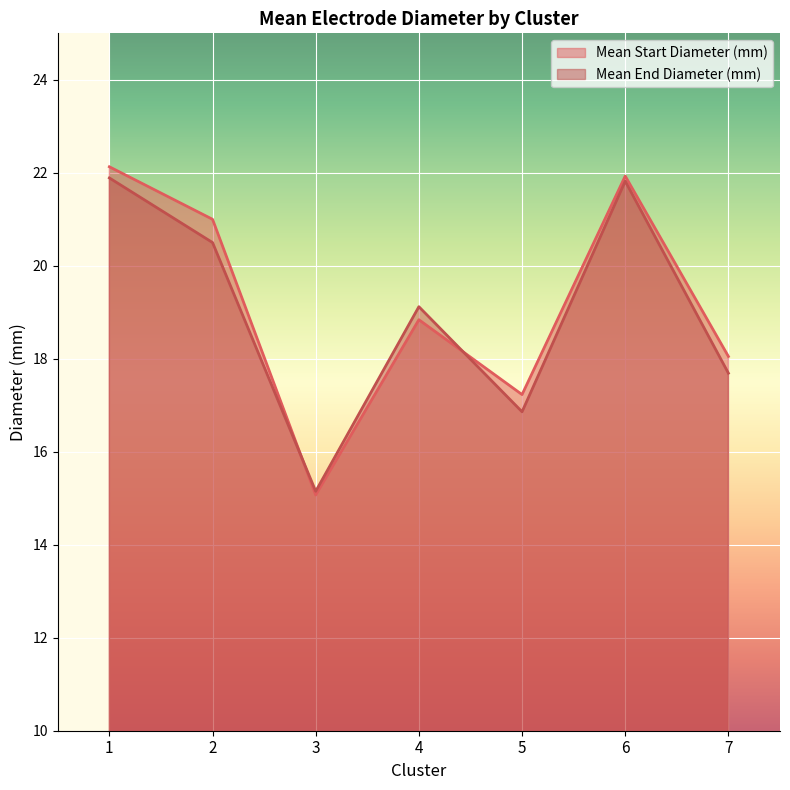

Where is the first local maximum for Mean Start Diameter (mm)?

4